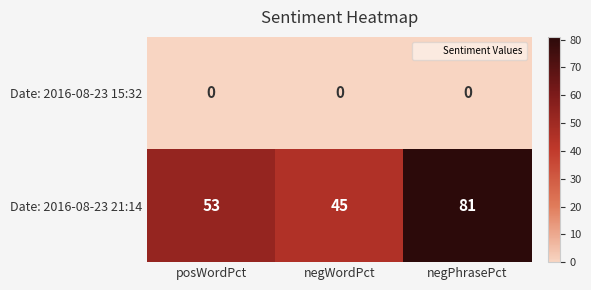

Reading left to right, list all the values displayed in this chart.

Date: 2016-08-23 15:32: posWordPct=0	negWordPct=0	negPhrasePct=0
Date: 2016-08-23 21:14: posWordPct=53	negWordPct=45	negPhrasePct=81